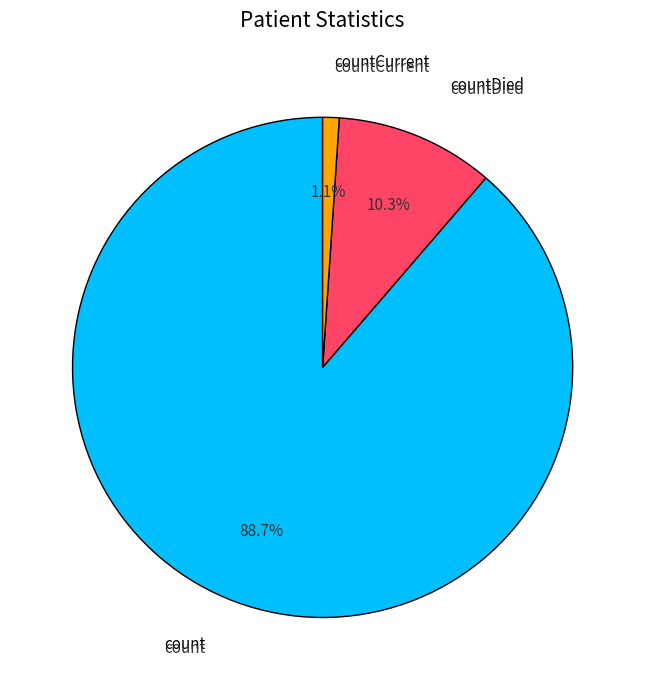

Is there a majority slice in this chart?

Yes